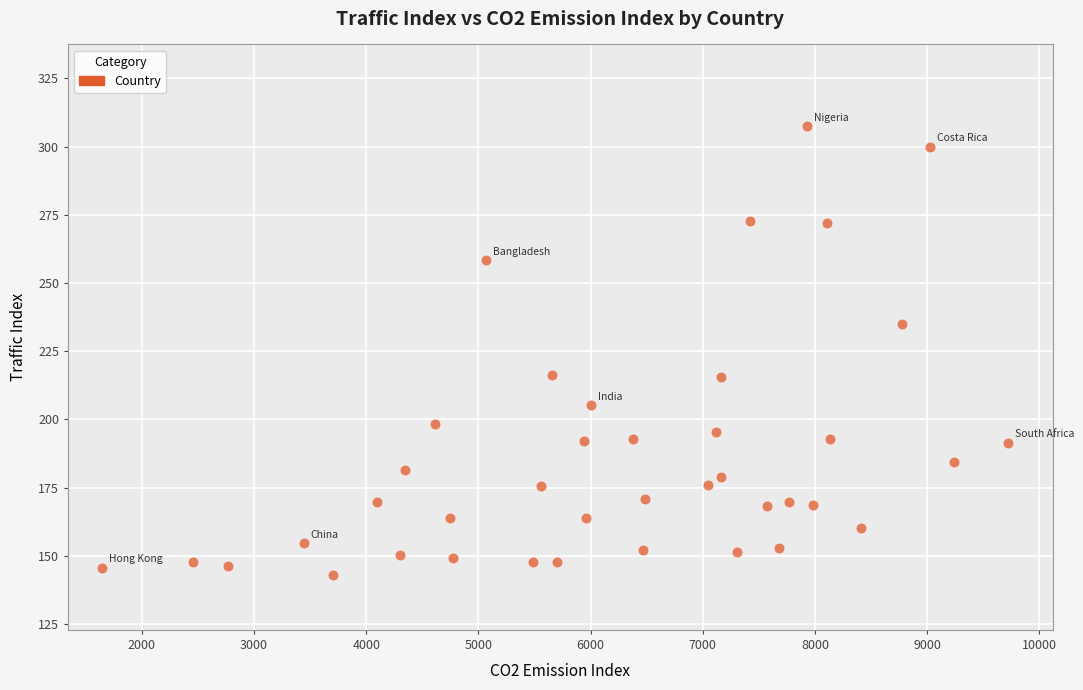

What is the range of X values (max minus min)?

8076.2